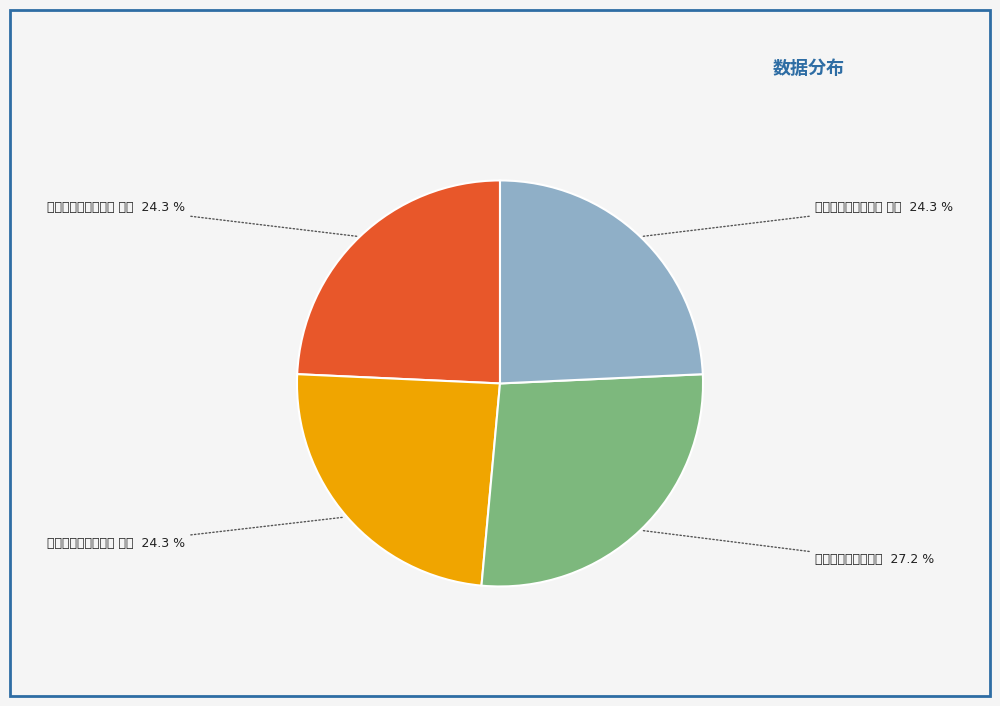

Does any single category account for the majority?

No